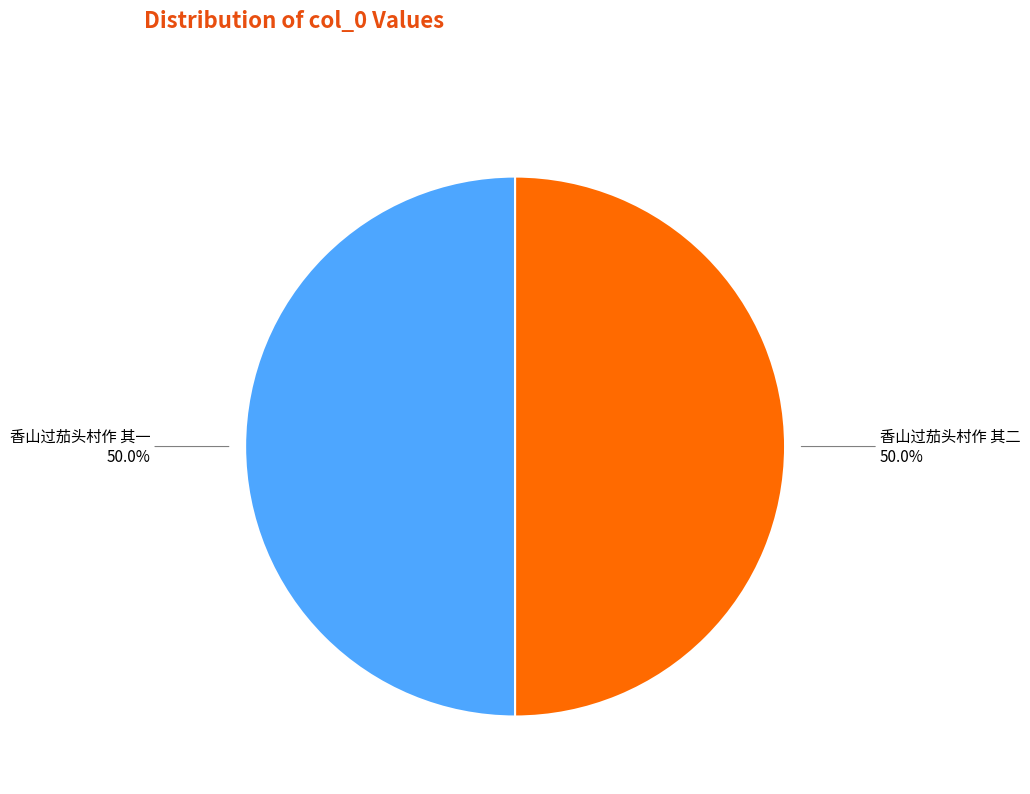

True or false: 香山过茄头村作 其一 accounts for 50% of the total.

True